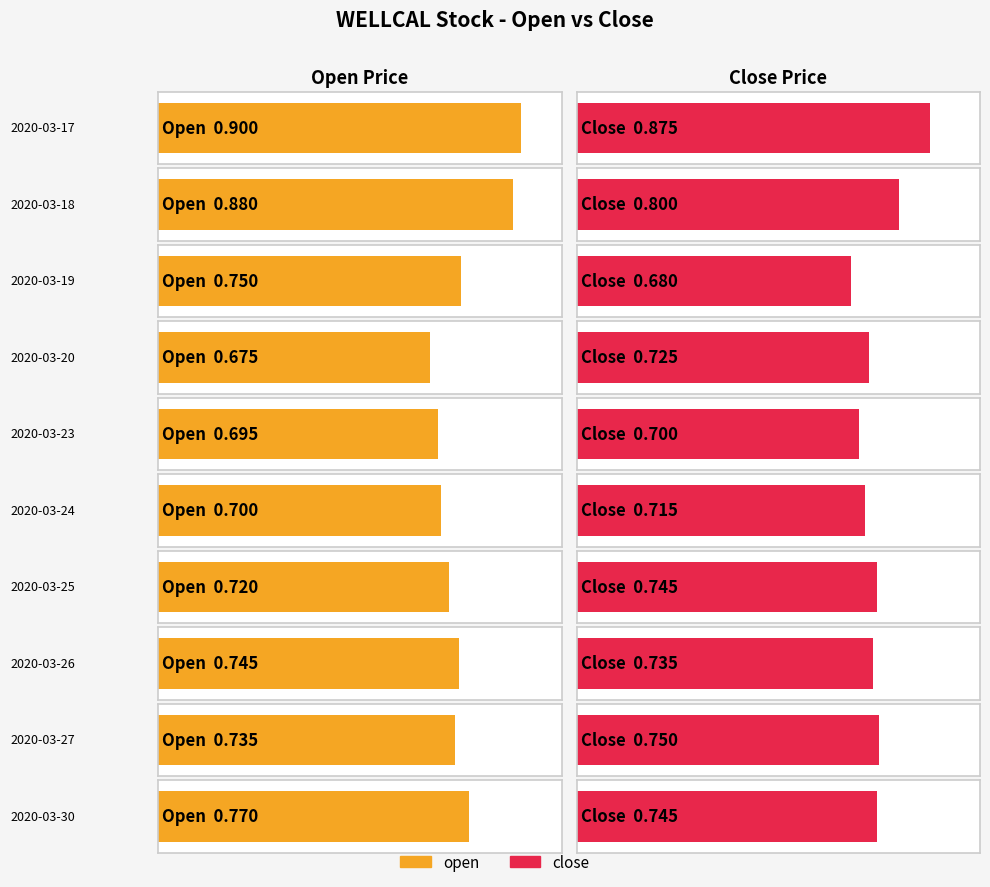

Which series has the largest total across all categories?

open